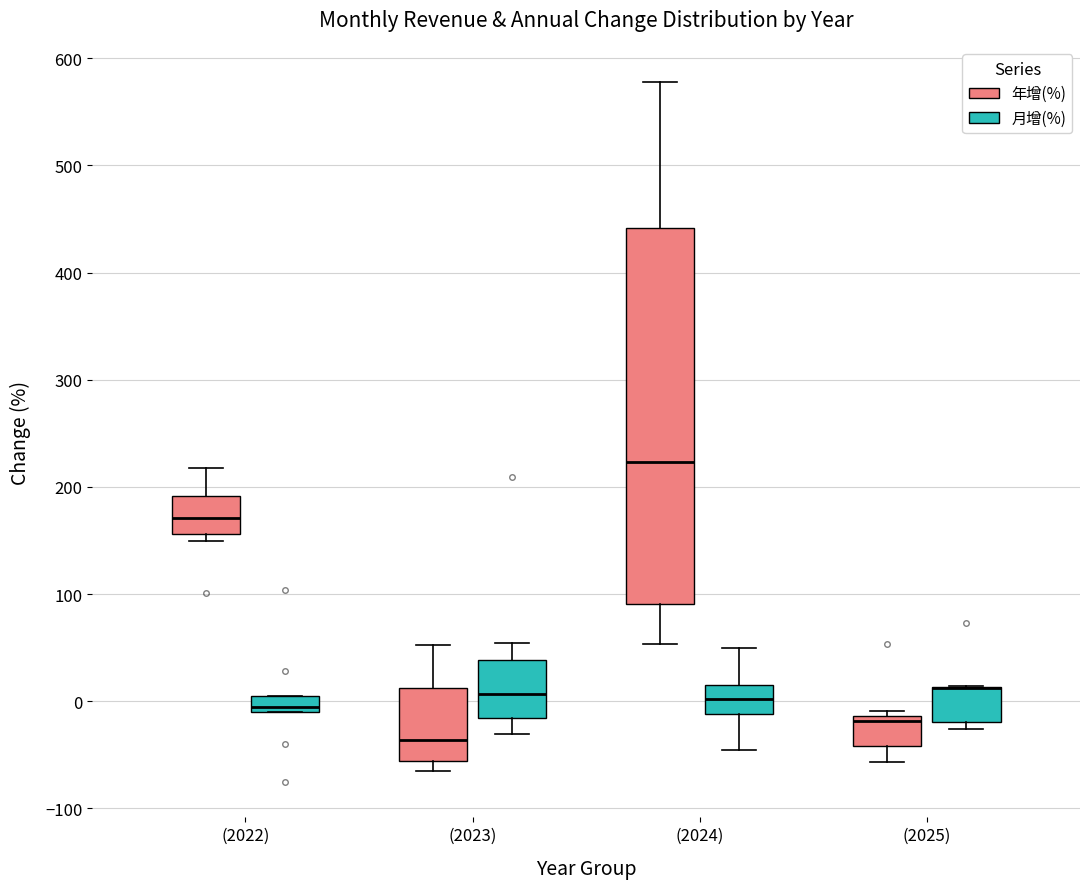

Which box is the tallest, from its lower edge to its upper edge?

(2024) (年增(%))